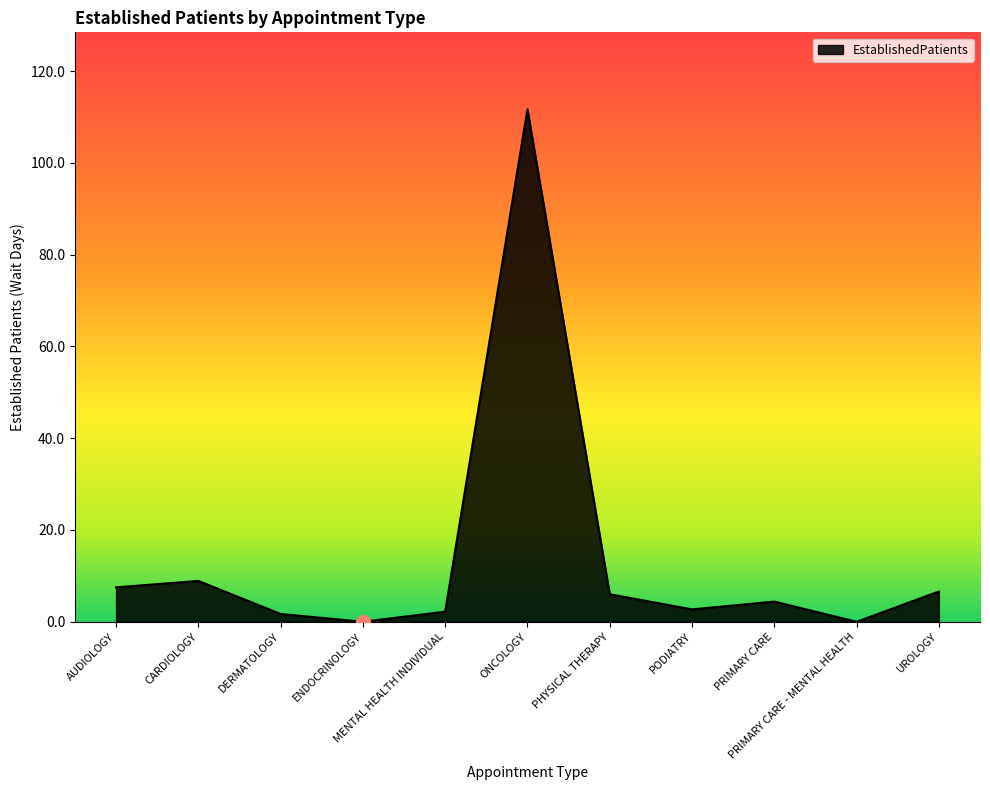

What position from the right is MENTAL HEALTH INDIVIDUAL?

7